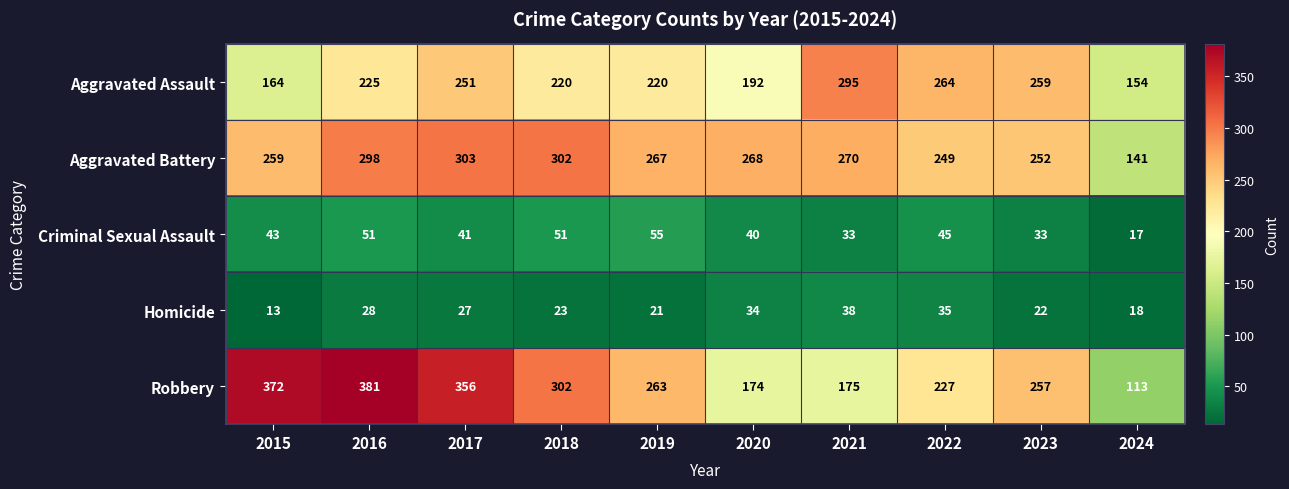

What value does the Aggravated Assault series have at 2017?

251